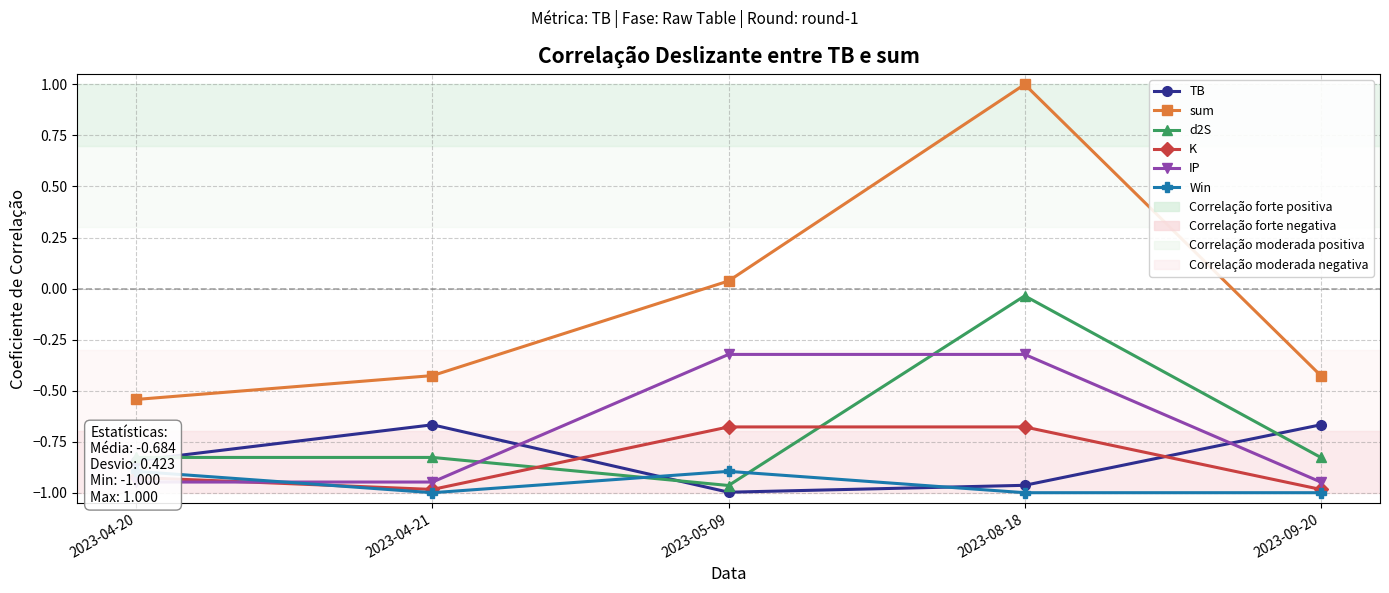

At how many categories does at least one series exceed 0?

2